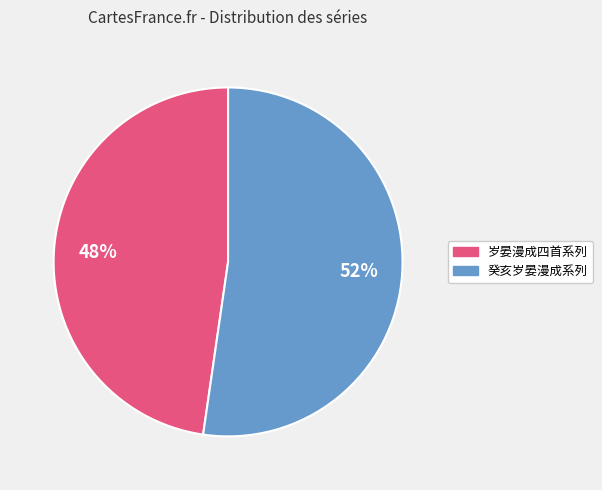

To the nearest percent, what portion does 癸亥岁晏漫成系列 represent?

52%